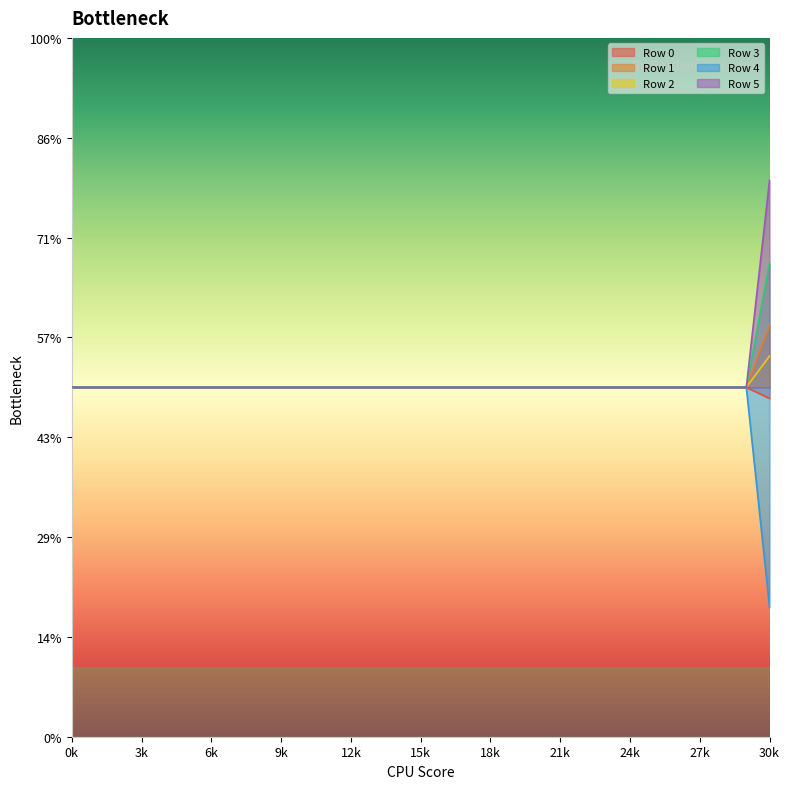

True or false: Row 3 and Row 0 cross at least once.

False